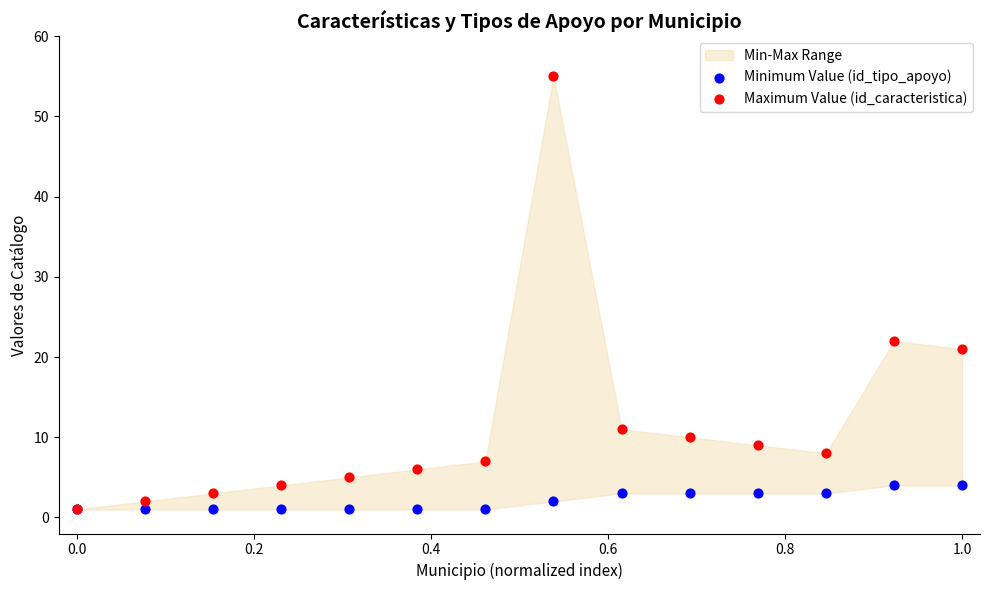

Which series has the widest spread of Y values?

Maximum Value (id_caracteristica)